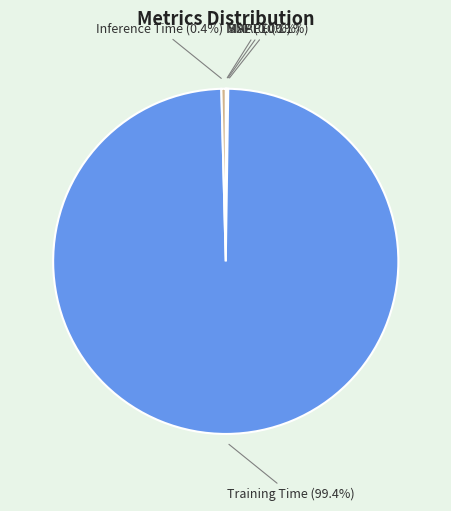

Is there any slice that represents more than half of the pie?

Yes